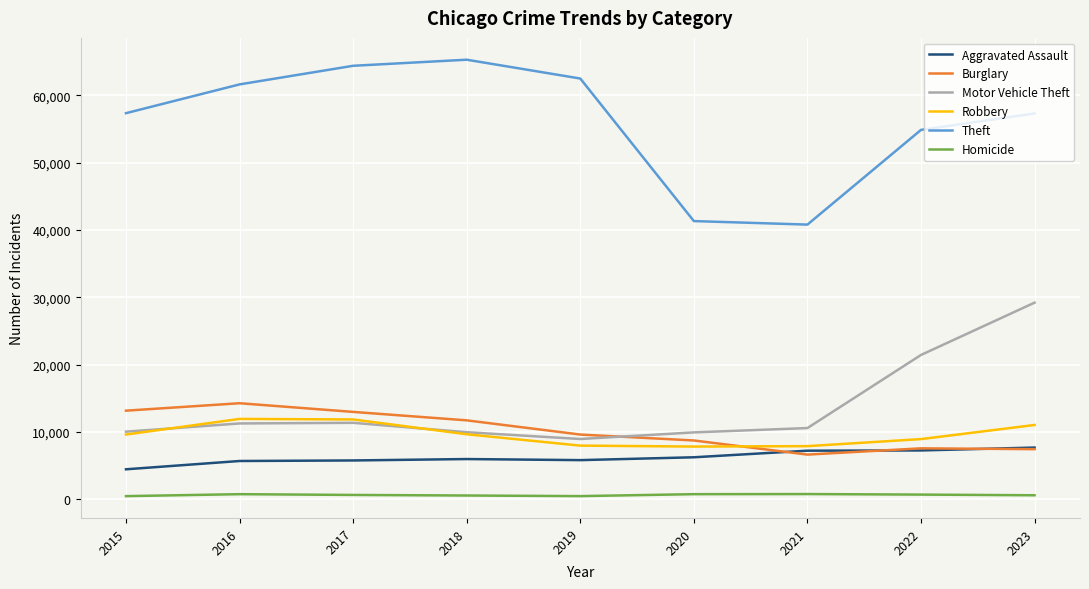

How many lines are shown in the chart?

6